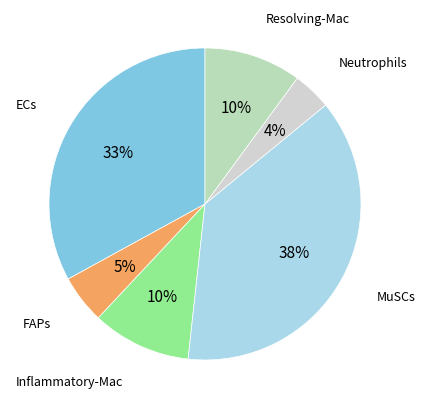

Count the number of slices in the pie.

6